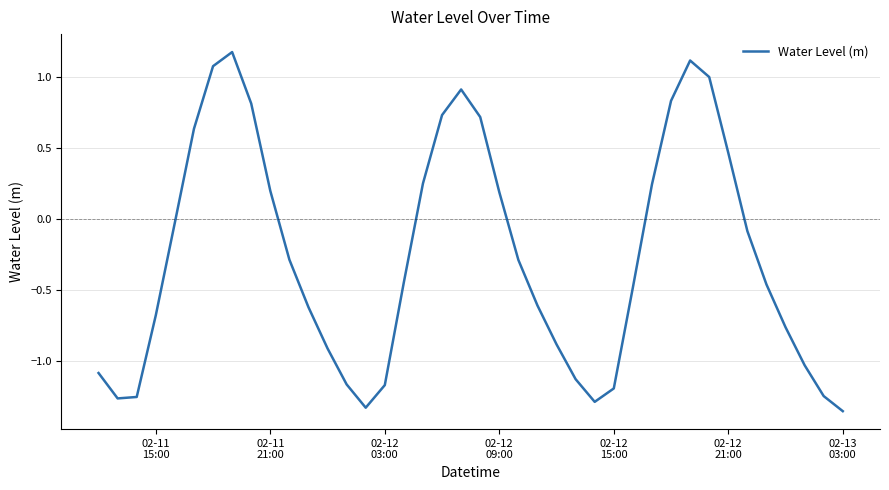

What is the greatest value displayed?

1.2